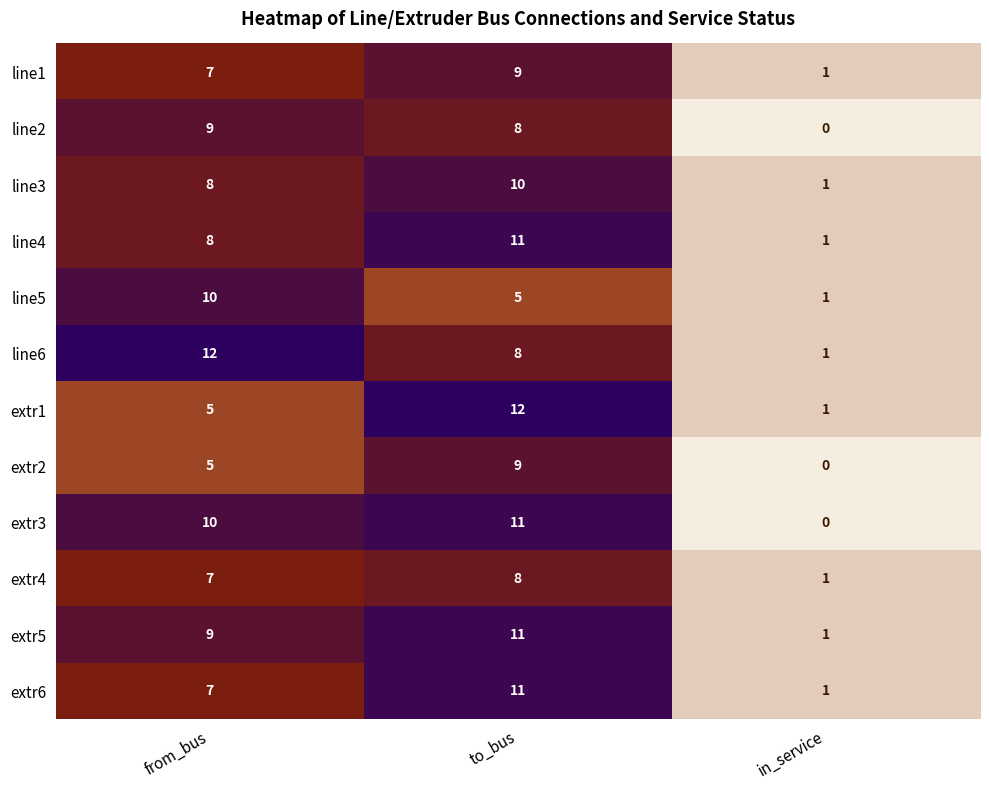

True or false: line1 has a value of 9 at to_bus.

True